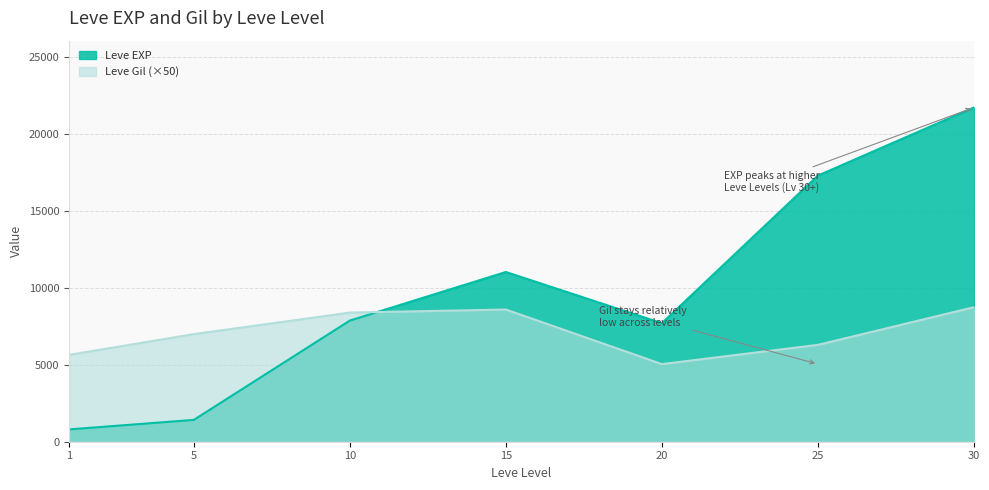

What is the value of the Leve EXP point at the 2nd from the left?

1420